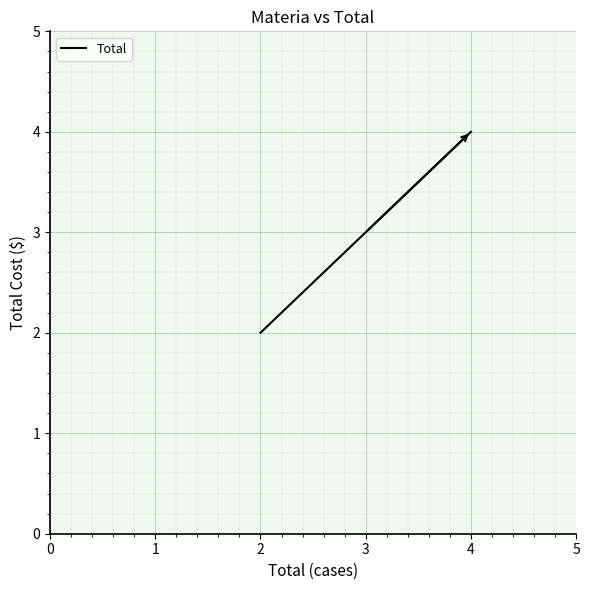

Which has a higher value, 2 or 3?

3